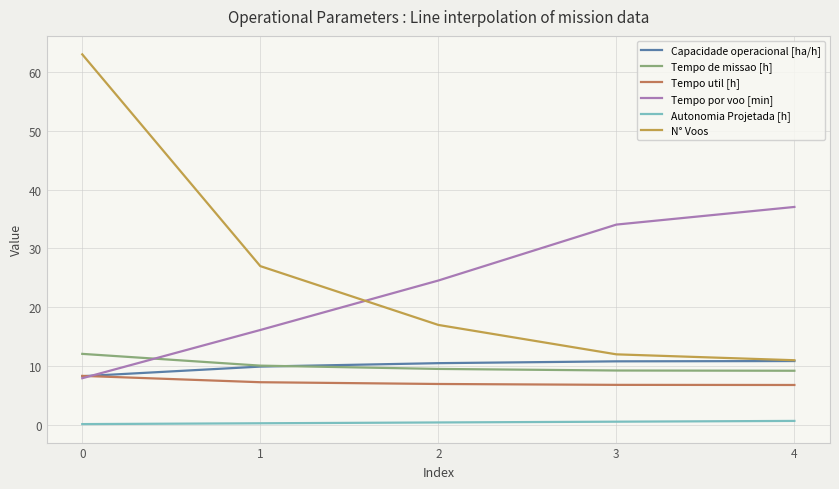

What is the sum of all Capacidade operacional [ha/h] values?

50.4